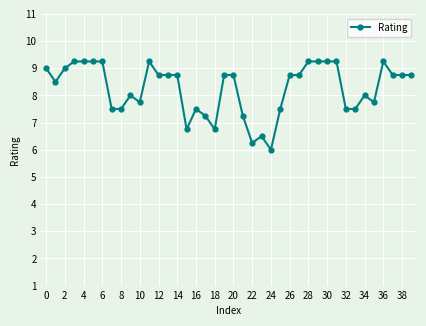

True or false: the data has more than 2 interior local peaks.

True